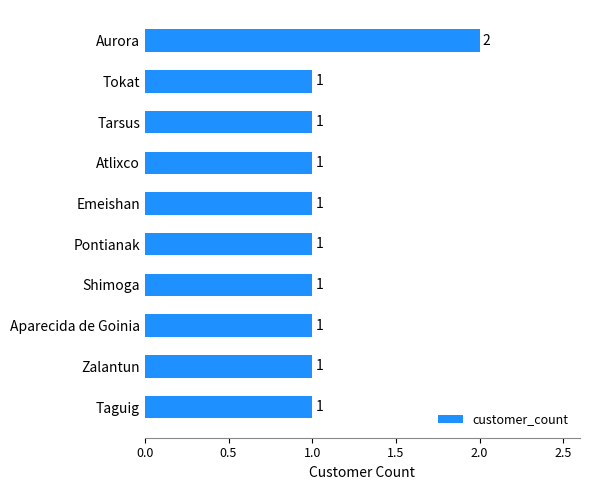

What is the average value?

1